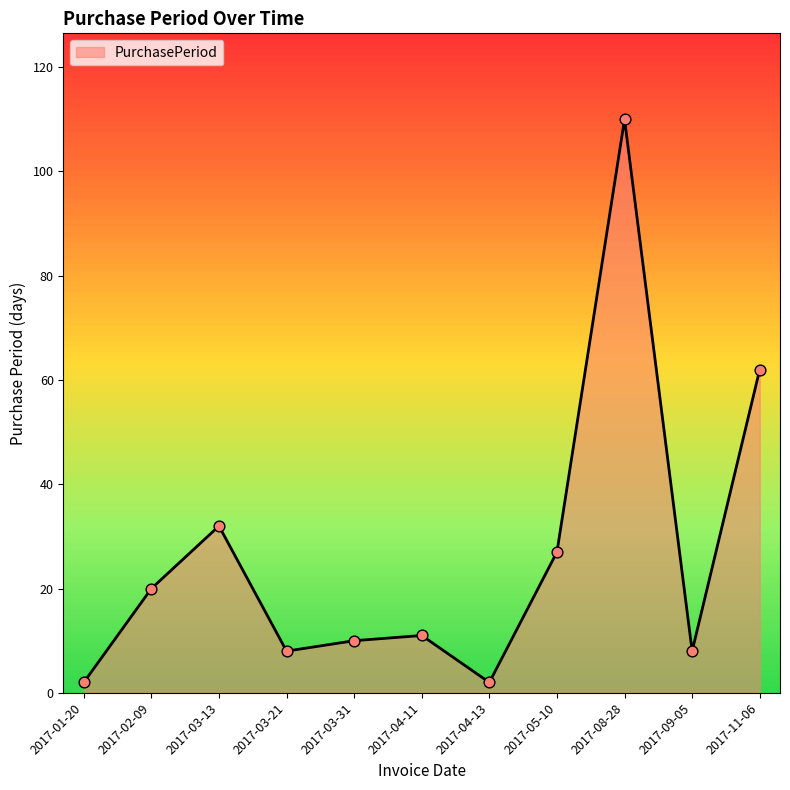

What is the ratio of the value at 2017-04-11 to the value at 2017-08-28?

0.1